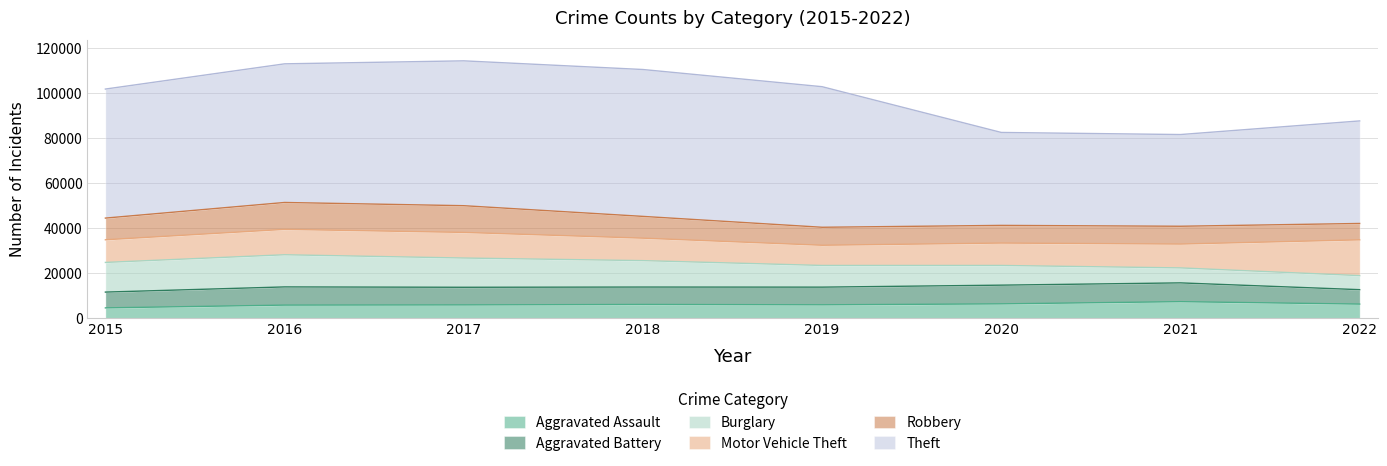

How many data points in Theft are less than 61618?

4